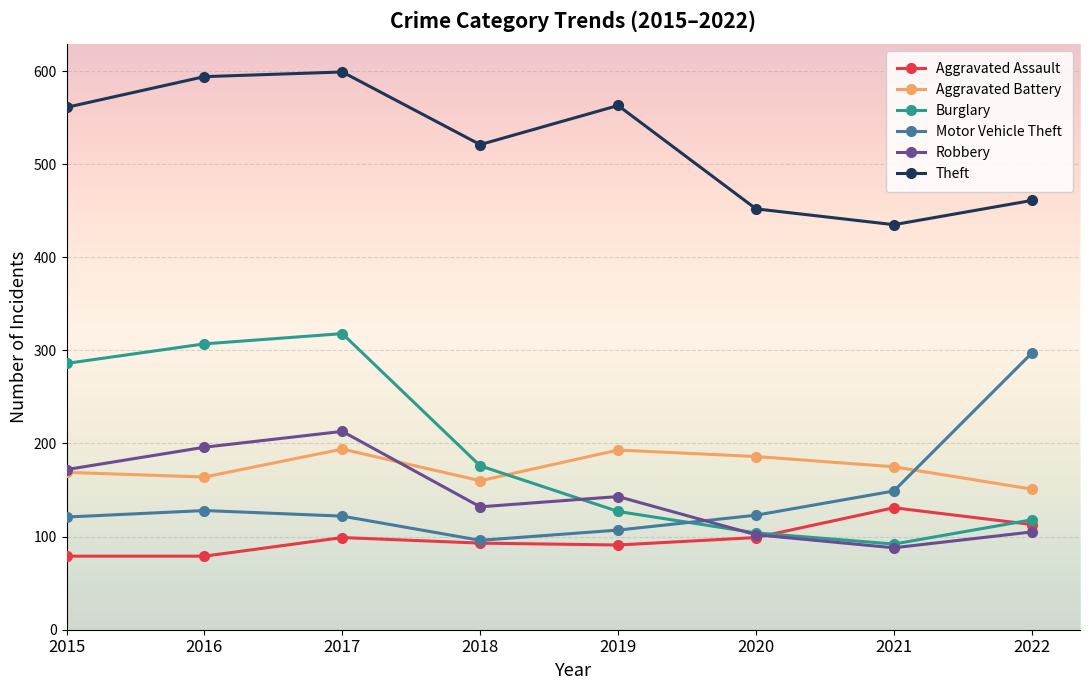

Between 2015 and 2017, which series saw the biggest shift?

Robbery